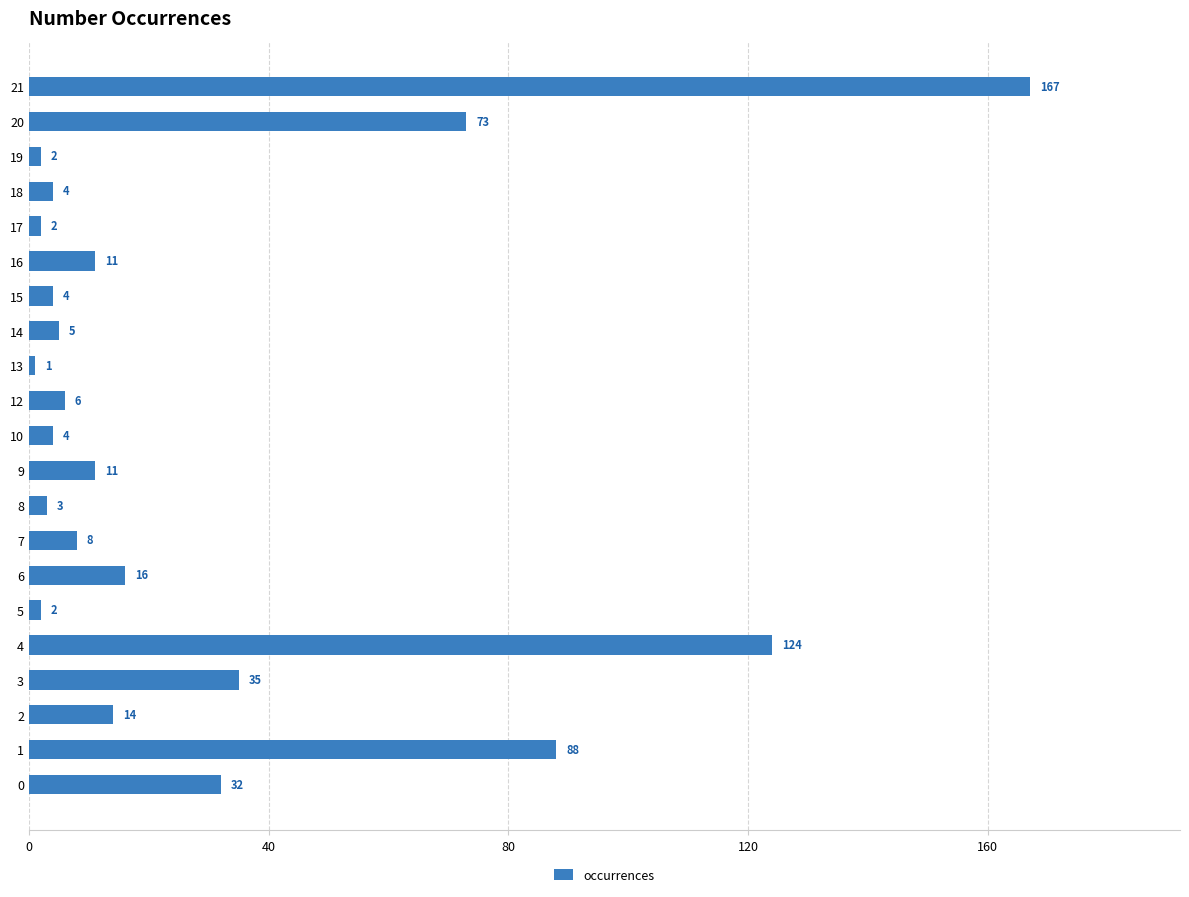

What is the approximate value at 0, to the nearest 5?

30